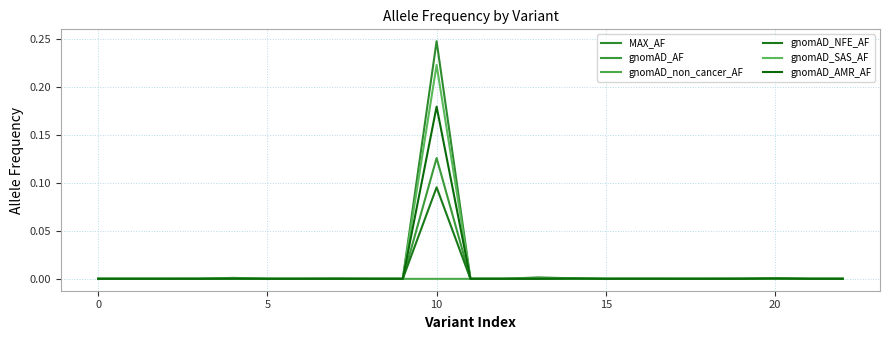

What are all the series names shown in the legend?

MAX_AF, gnomAD_AF, gnomAD_non_cancer_AF, gnomAD_NFE_AF, gnomAD_SAS_AF, gnomAD_AMR_AF